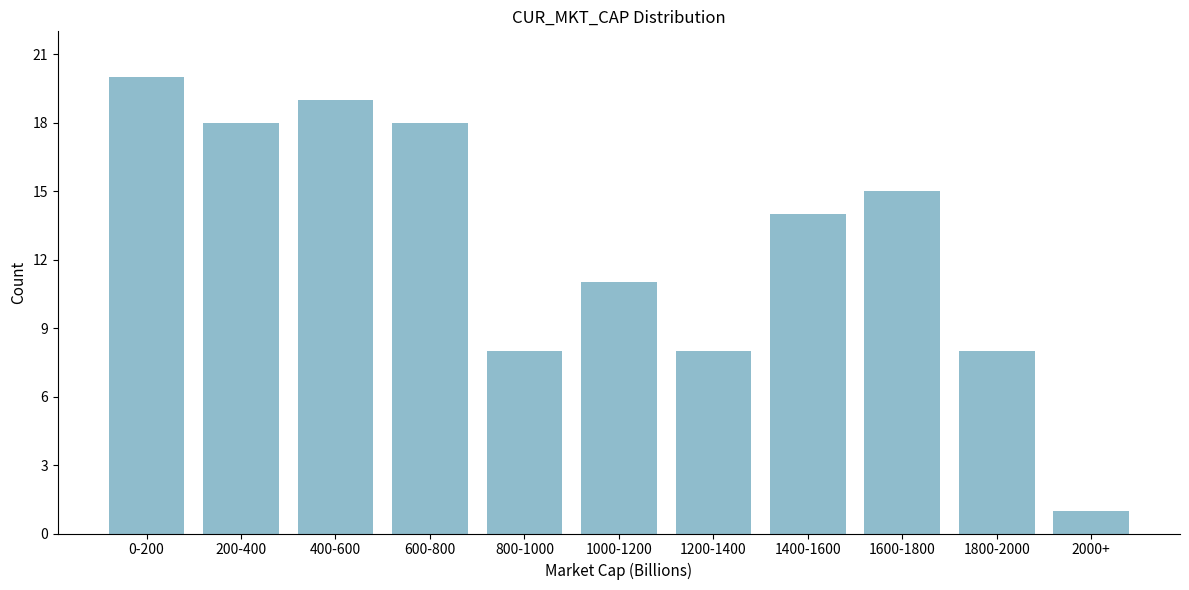

Reading left to right, transcribe all the data shown in this chart.

20	18	19	18	8	11	8	14	15	8	1